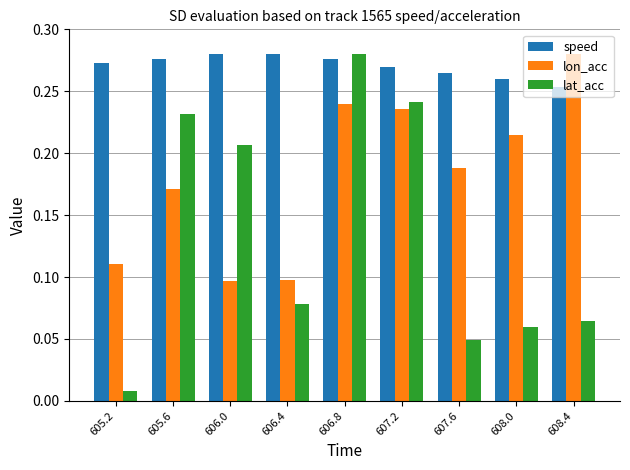

What is the sum of the speed values at 605.6 and 607.2?

0.5